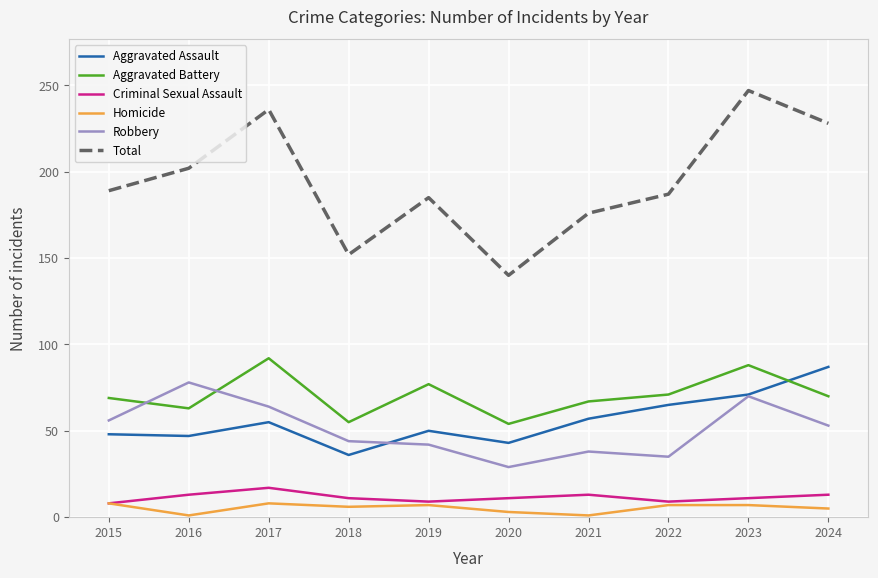

How many lines are shown in the chart?

6